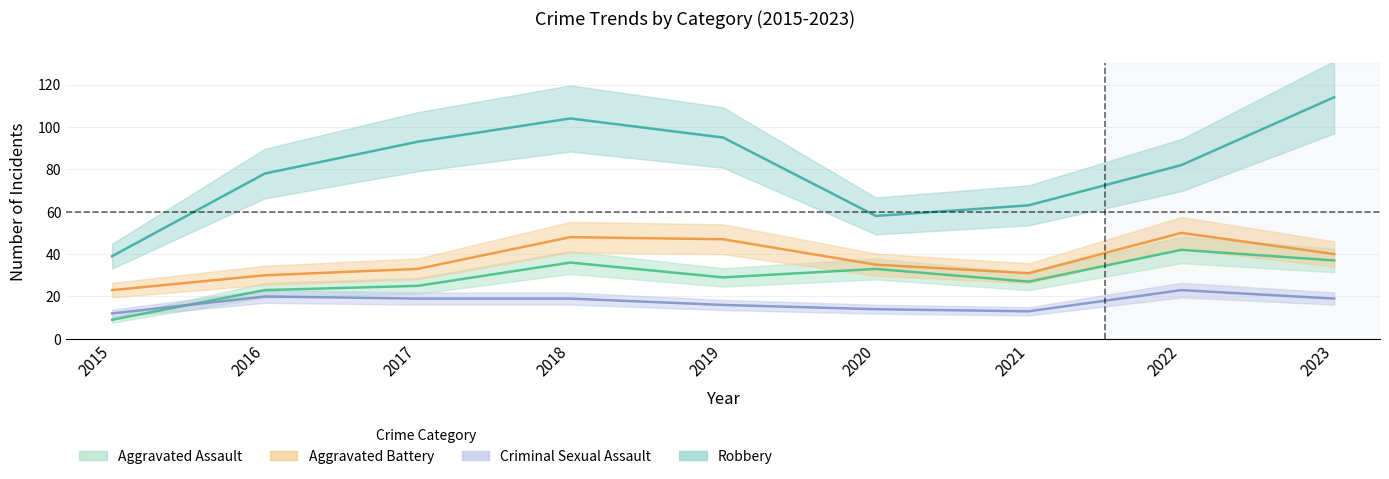

Rank the series at 2017 from lowest to highest value.

Criminal Sexual Assault, Aggravated Assault, Aggravated Battery, Robbery